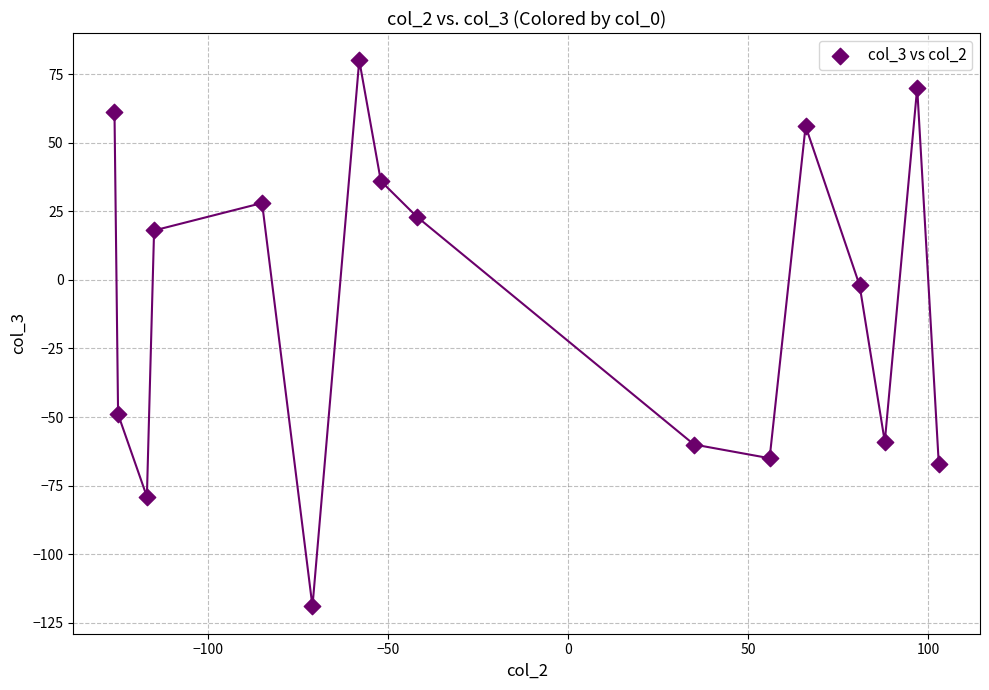

What is the range of X values (max minus min)?

229